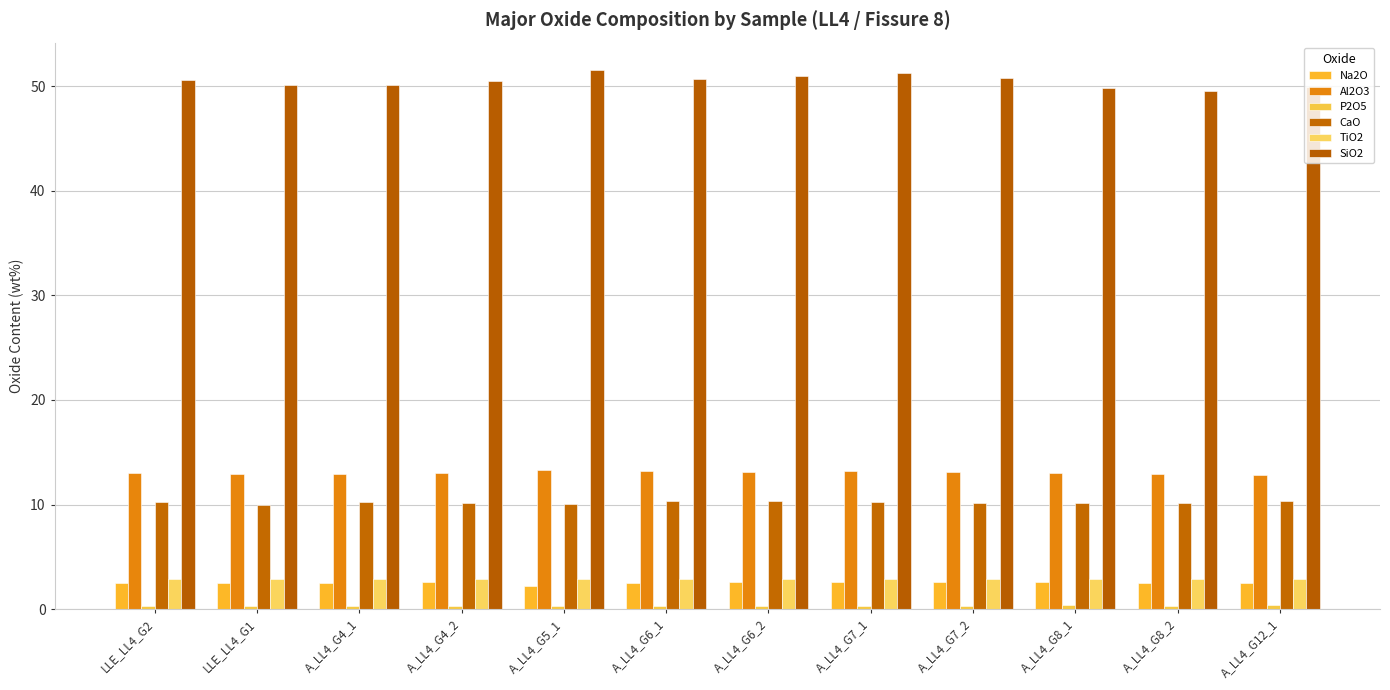

Reading left to right, what are all the values shown in this chart?

Na2O: 2.5	2.5	2.5	2.6	2.2	2.5	2.6	2.6	2.6	2.6	2.5	2.5
Al2O3: 13.0	12.9	12.9	13.0	13.3	13.2	13.2	13.2	13.2	13.0	12.9	12.8
P2O5: 0.3	0.3	0.3	0.3	0.3	0.3	0.3	0.3	0.3	0.4	0.3	0.4
CaO: 10.2	10.0	10.2	10.2	10.0	10.3	10.3	10.3	10.2	10.1	10.2	10.3
TiO2: 2.9	2.9	2.9	2.9	2.9	2.9	2.8	2.8	2.9	2.9	2.9	2.9
SiO2: 50.6	50.1	50.1	50.5	51.6	50.7	51.0	51.3	50.8	49.8	49.5	49.9